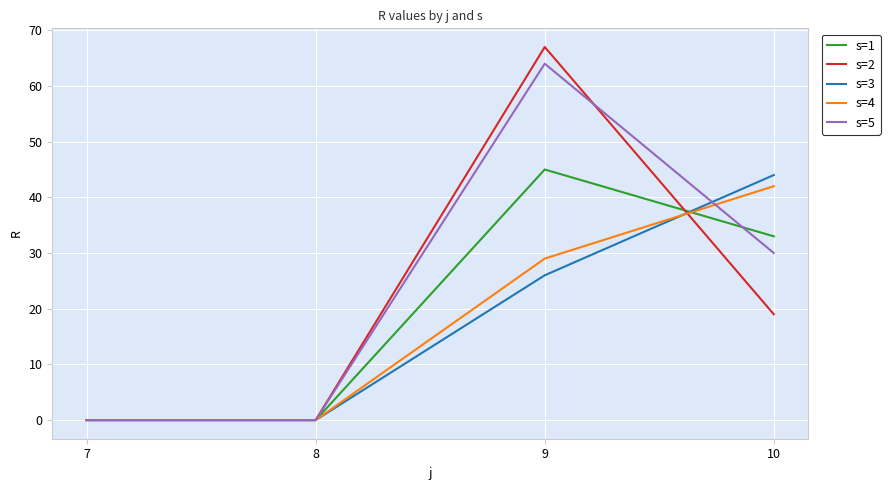

Is it true that s=4 equals 45 at 9?

False